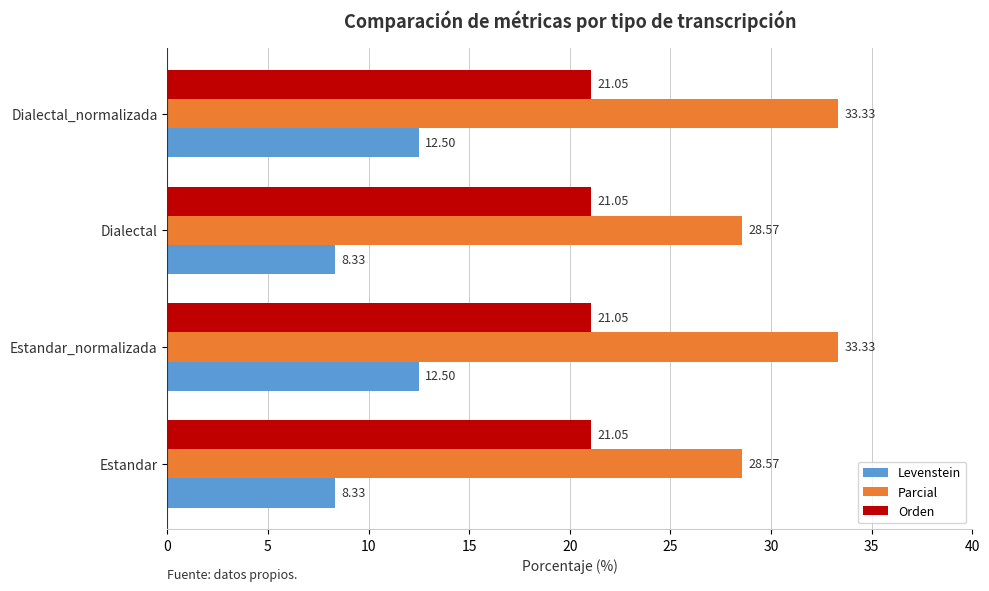

Rank the series at Dialectal_normalizada from highest to lowest value.

Parcial, Orden, Levenstein